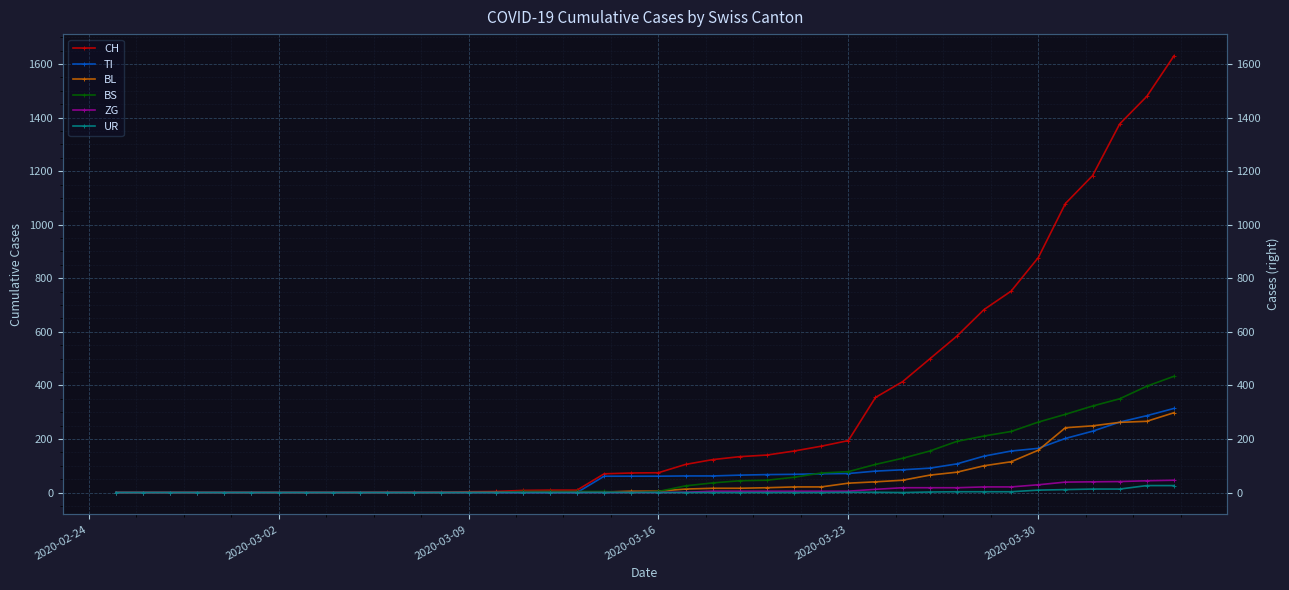

How many positive values does the CH series have?

30